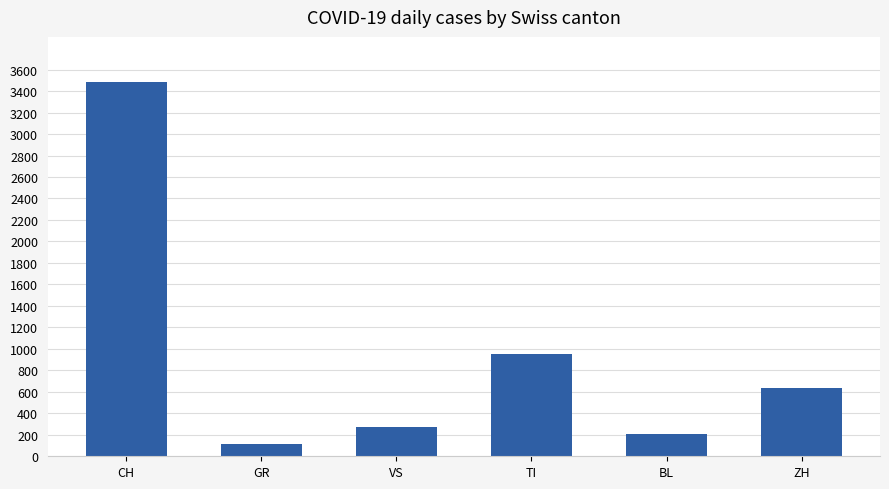

The value at ZH is 867. True or false?

False